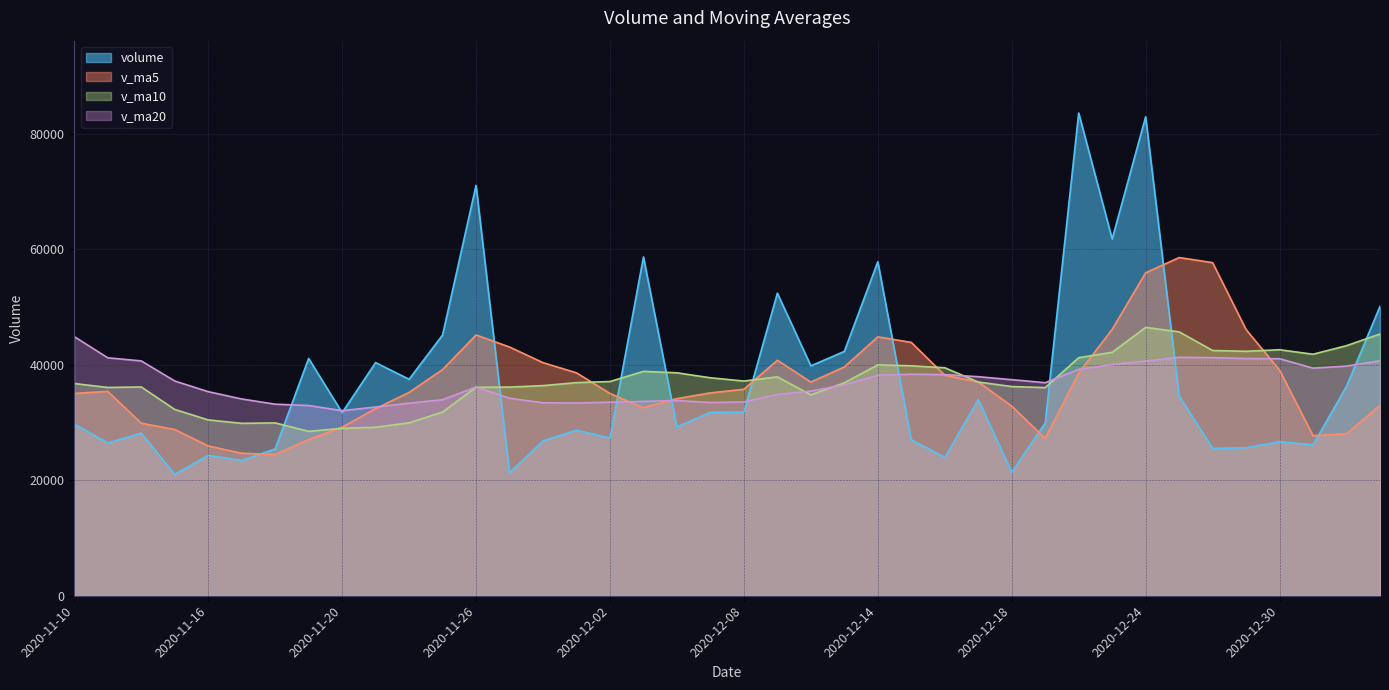

In v_ma20, how many points are higher than both neighbors (excluding endpoints)?

4